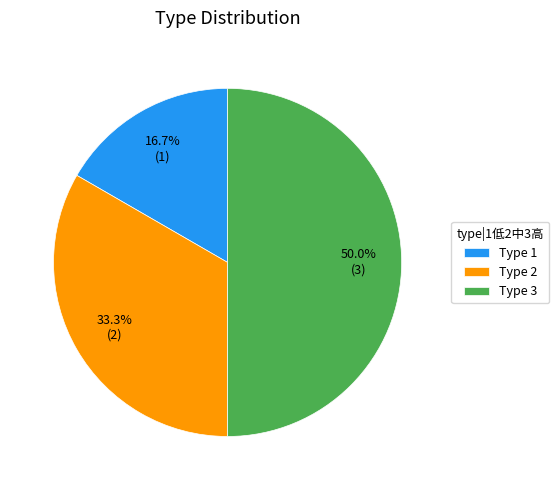

To the nearest percent, what is the average slice percentage?

33%